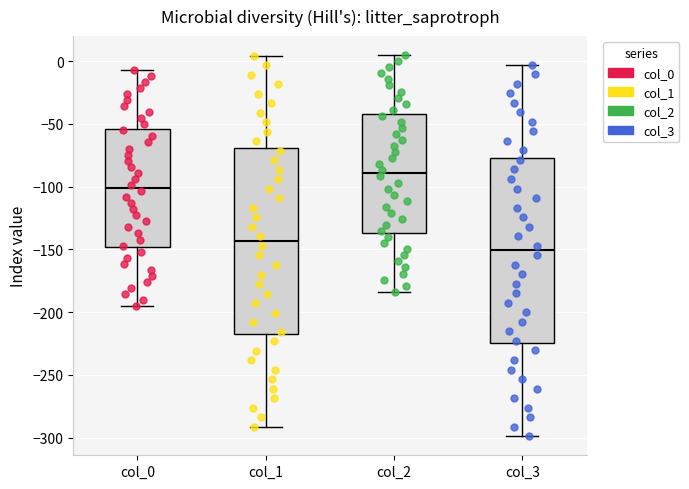

Reading left to right, transcribe this box plot: for each box, give where its median line is, the range the box spans, and where its two whiskers end, as read against the y-axis. The values are not printed on the chart, so give them approximately, as read against the axis.

col_0: median -100, box -150 to -55, whiskers -195 to -5
col_1: median -145, box -220 to -70, whiskers -290 to 5
col_2: median -90, box -135 to -40, whiskers -185 to 5
col_3: median -150, box -225 to -75, whiskers -300 to -5